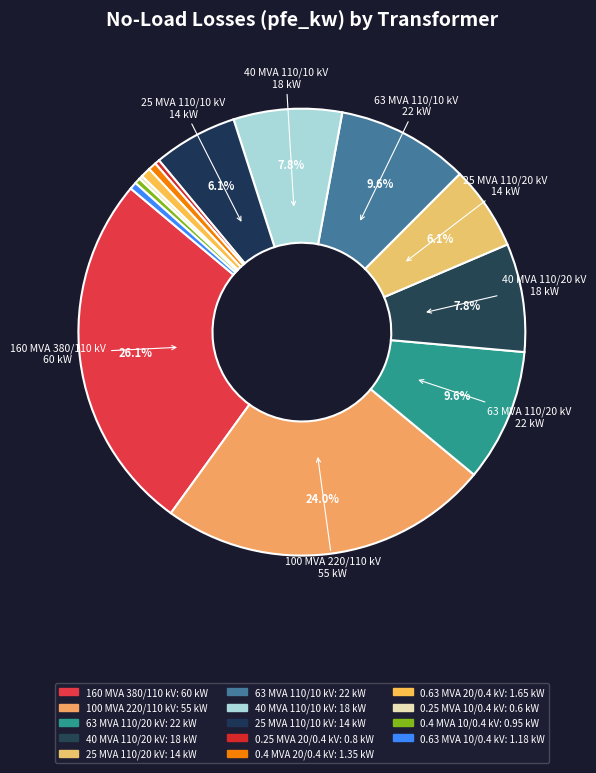

Is there any slice that represents more than half of the pie?

No